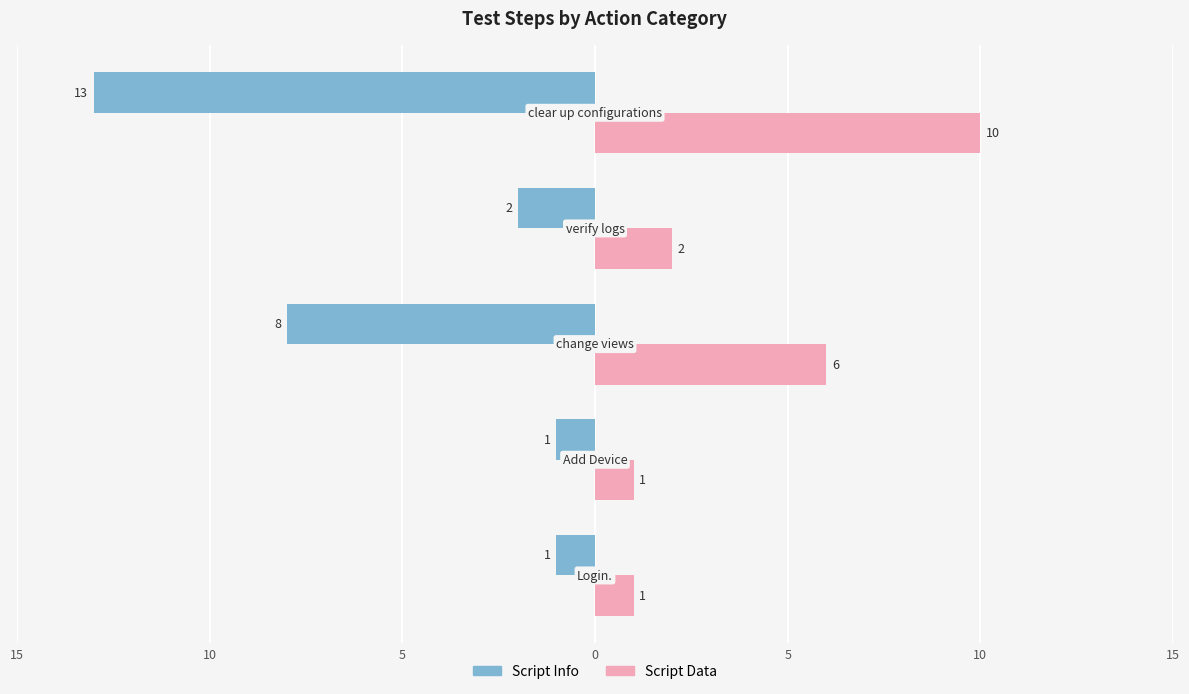

Count the Script Data values in the range 1 to 6.

4